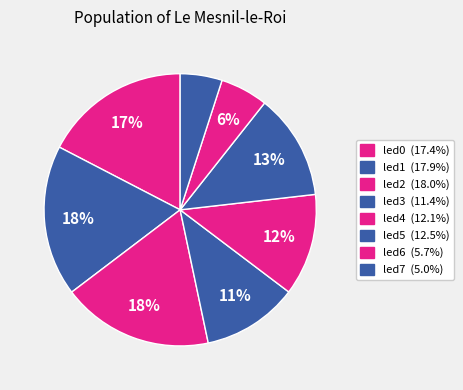

What percentage is the led5 slice, to the nearest percent?

13%